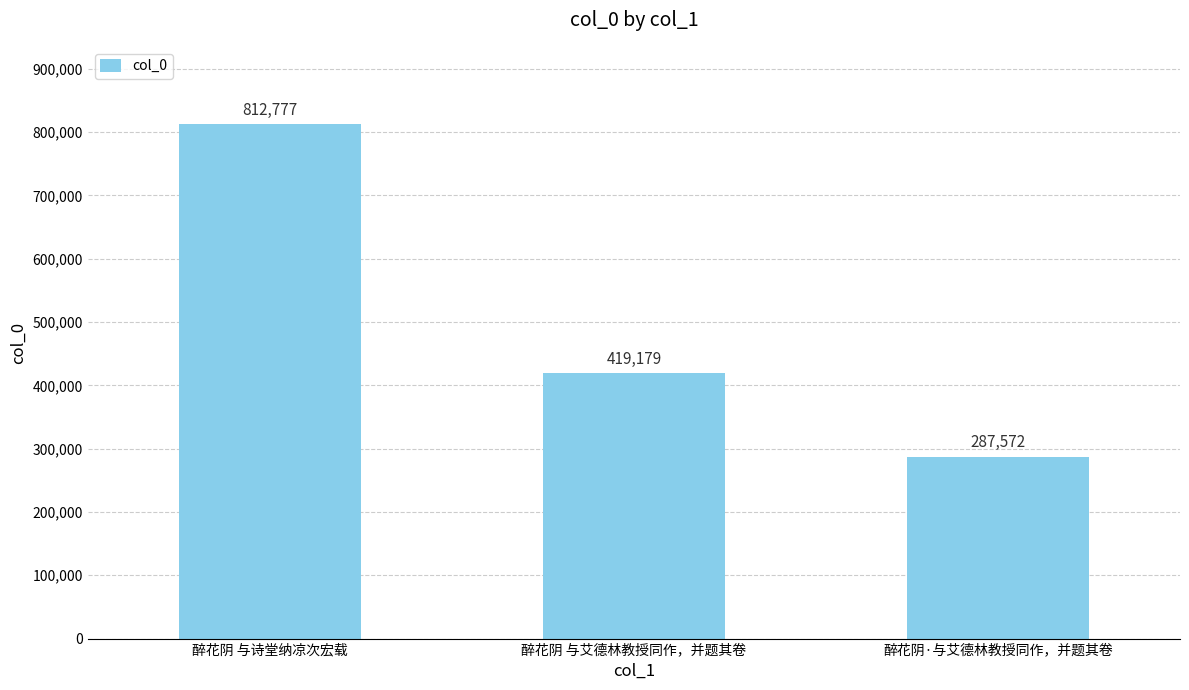

Is it true that the value at 醉花阴 与艾德林教授同作，并题其卷 is 419179?

True